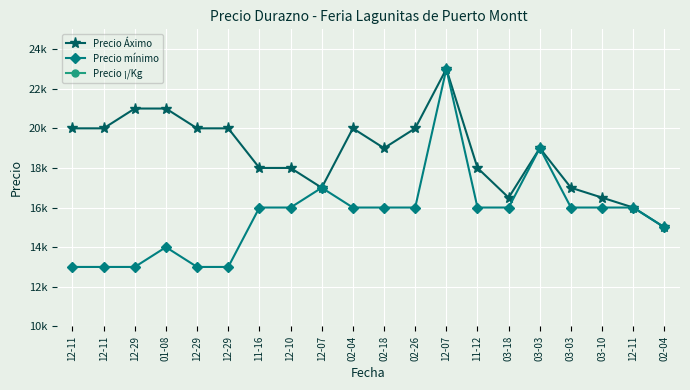

How many interior local peaks does the Precio mínimo series have?

4